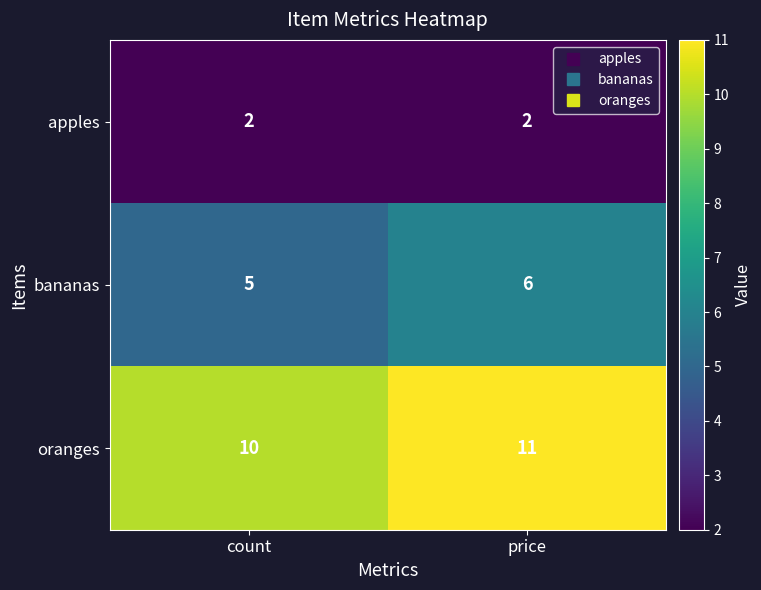

Reading left to right, transcribe all the data shown in this chart.

apples: count=2	price=2
bananas: count=5	price=6
oranges: count=10	price=11